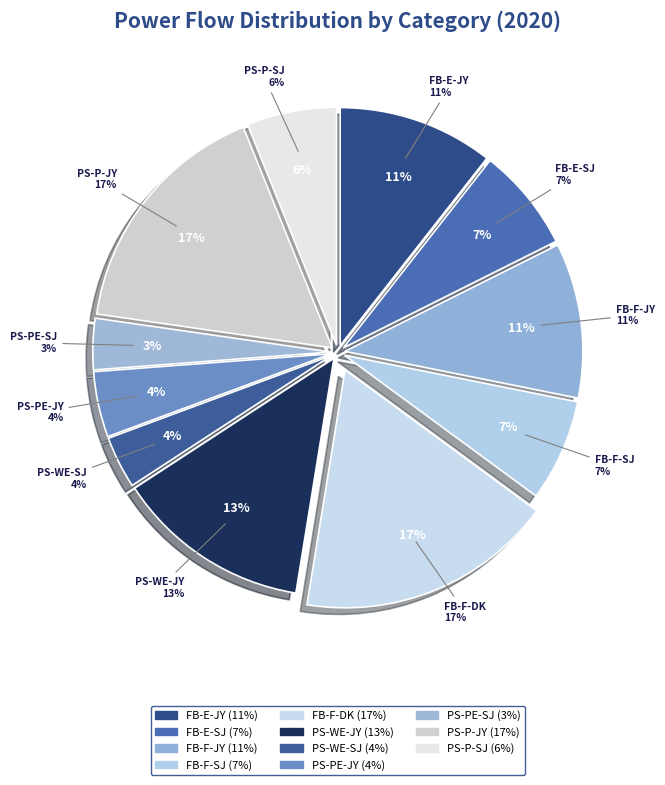

To the nearest percent, what portion does PS-WE-SJ represent?

4%